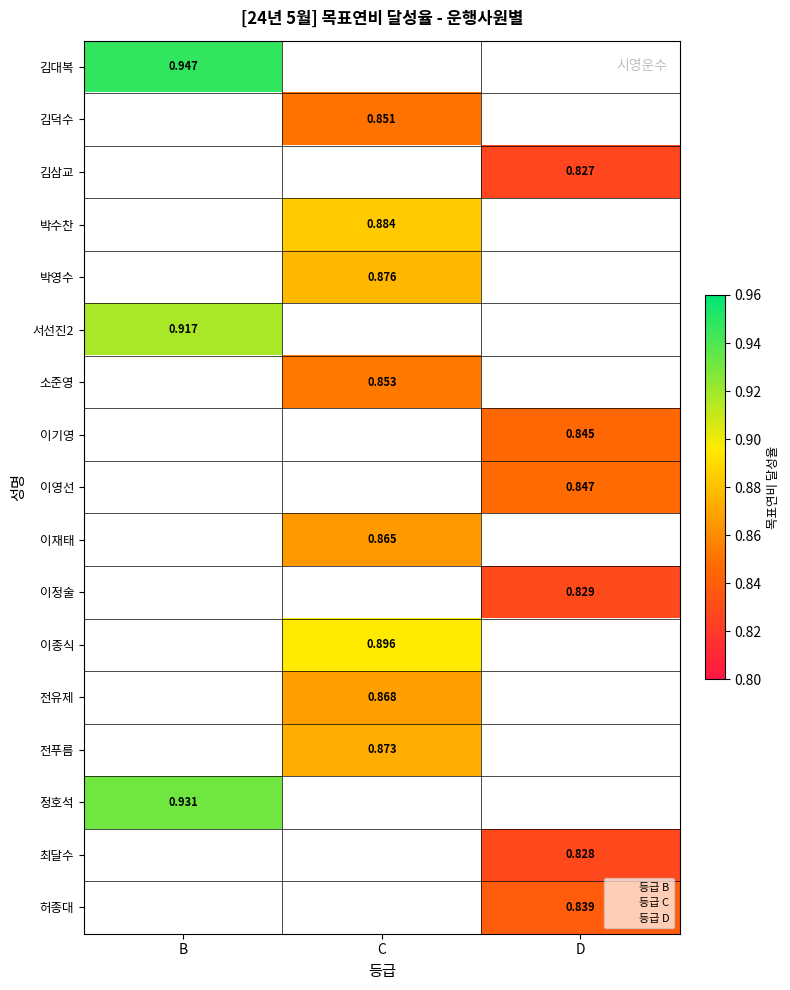

Count the number of data series in this chart.

17